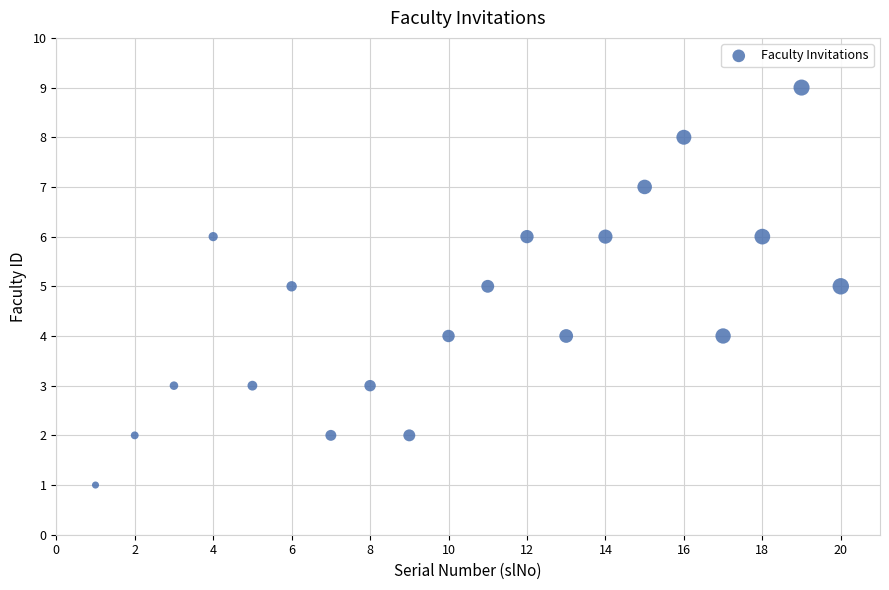

What is the range of Y values (max minus min)?

8